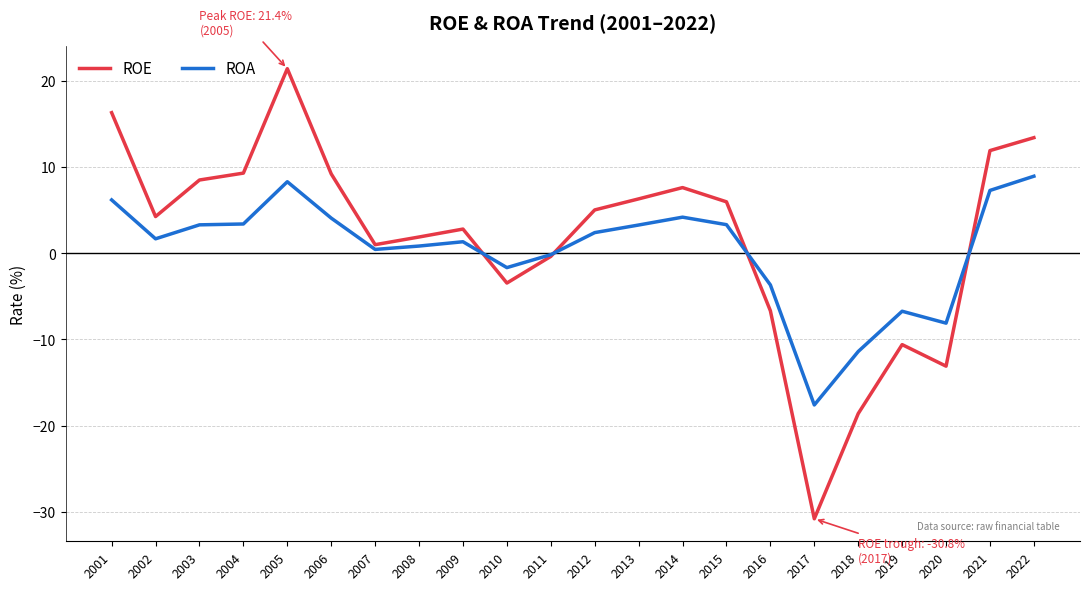

Which series has the largest total across all categories?

ROE